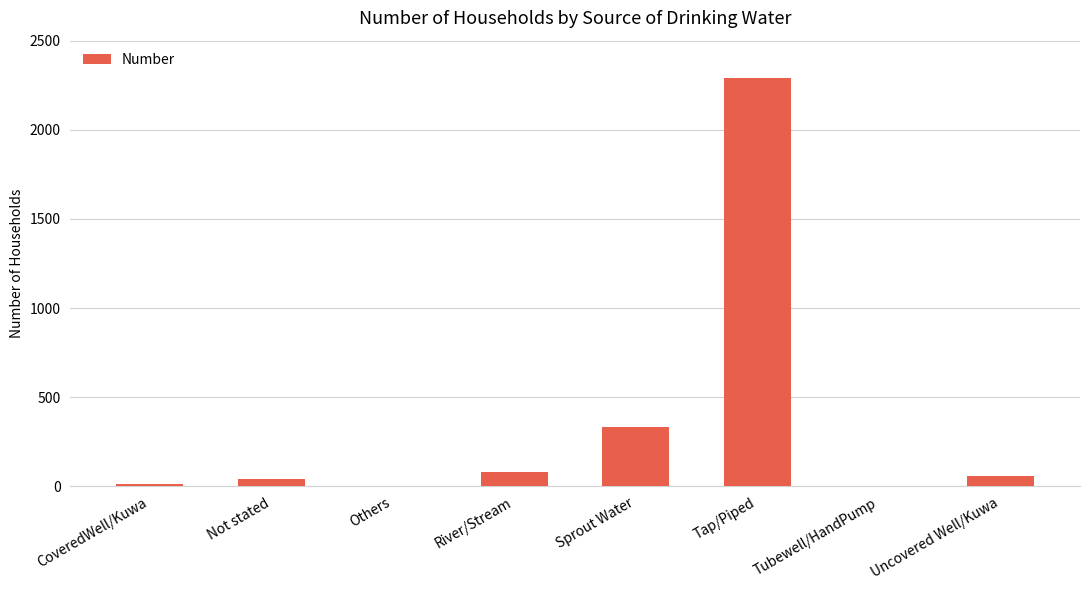

How many data points does each series have?

8